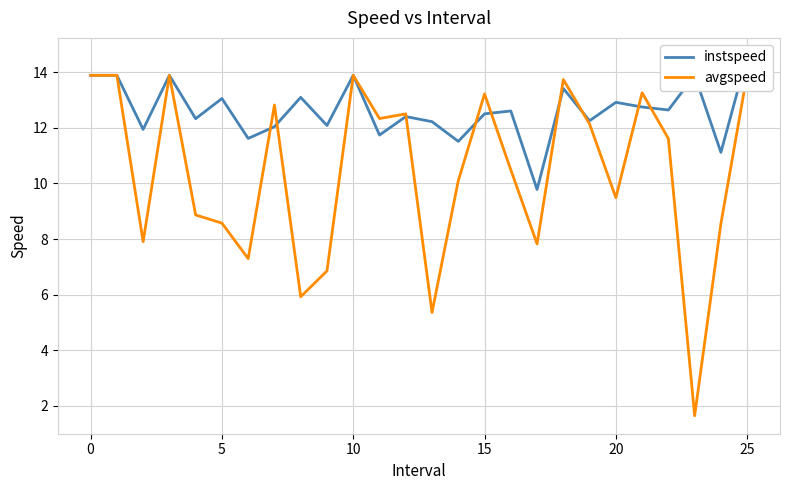

At how many categories does at least one series exceed 5?

26